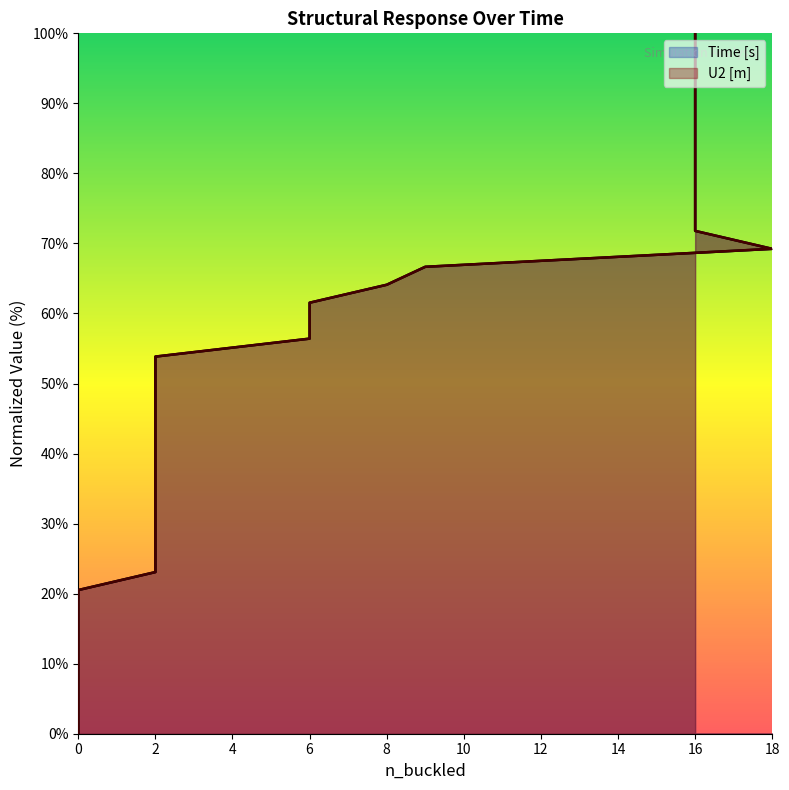

At which category is the sum across all series the highest?

16